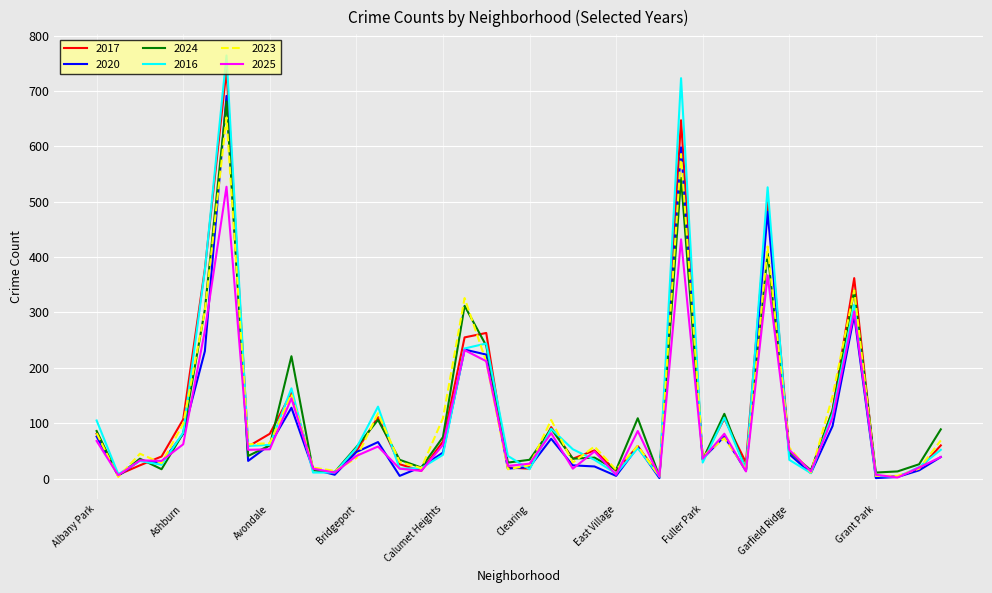

What is the maximum value shown in the chart?

764